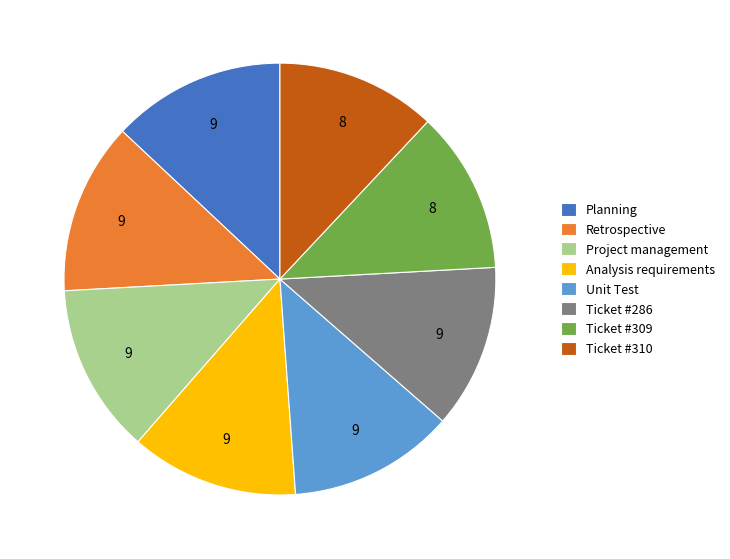

Between Retrospective and Ticket #309, which is larger?

Retrospective